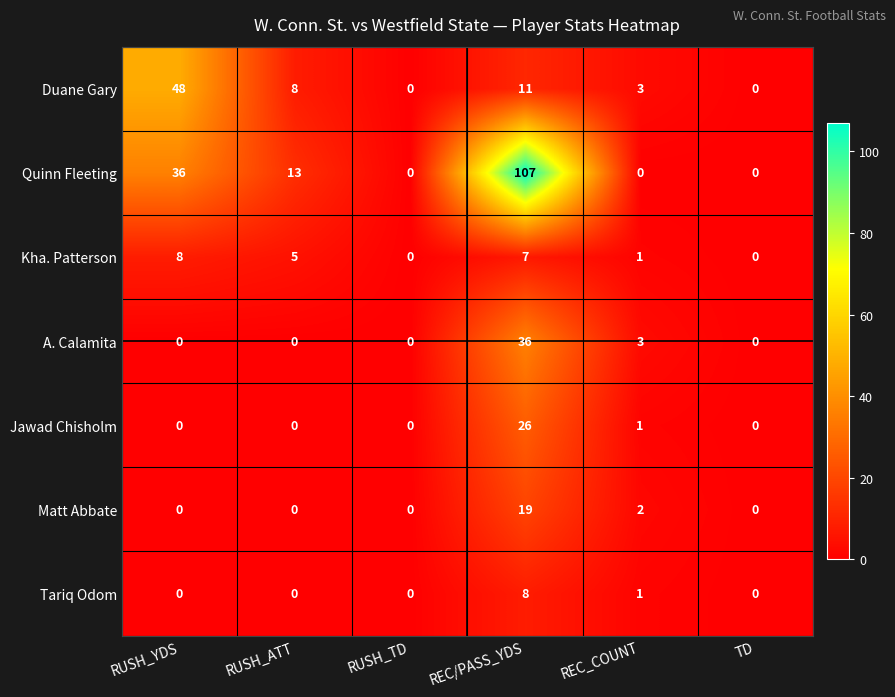

What is the sum of all Tariq Odom values?

9